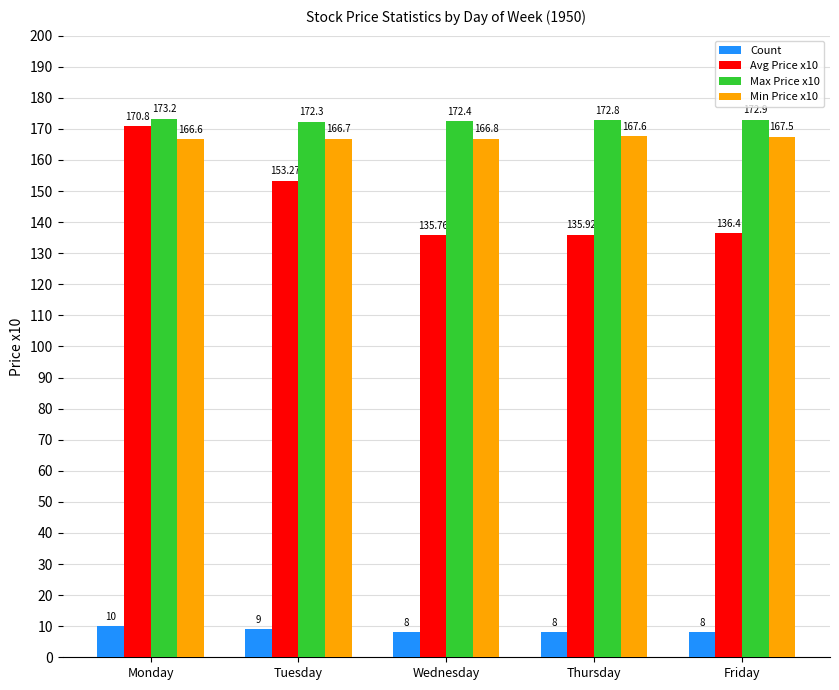

Is it true that Avg Price x10 equals 213.5 at Friday?

False